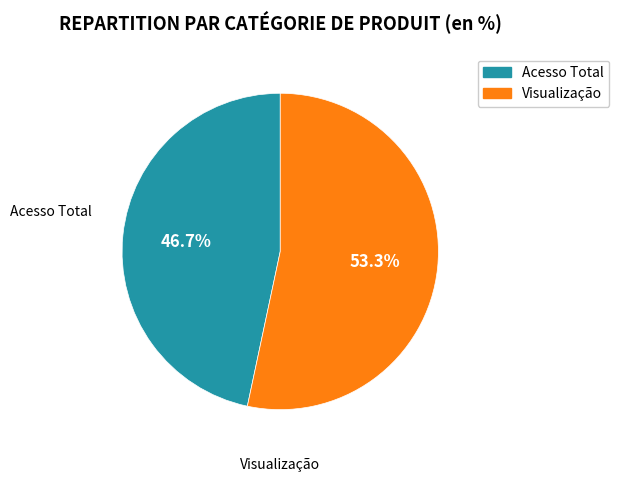

Which slice represents more than half of the pie?

Visualização